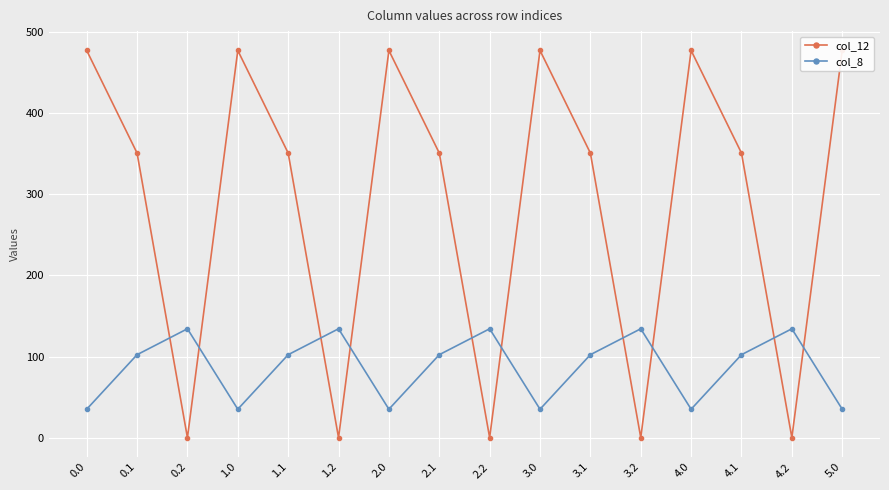

What position from the left is 4.0?

13